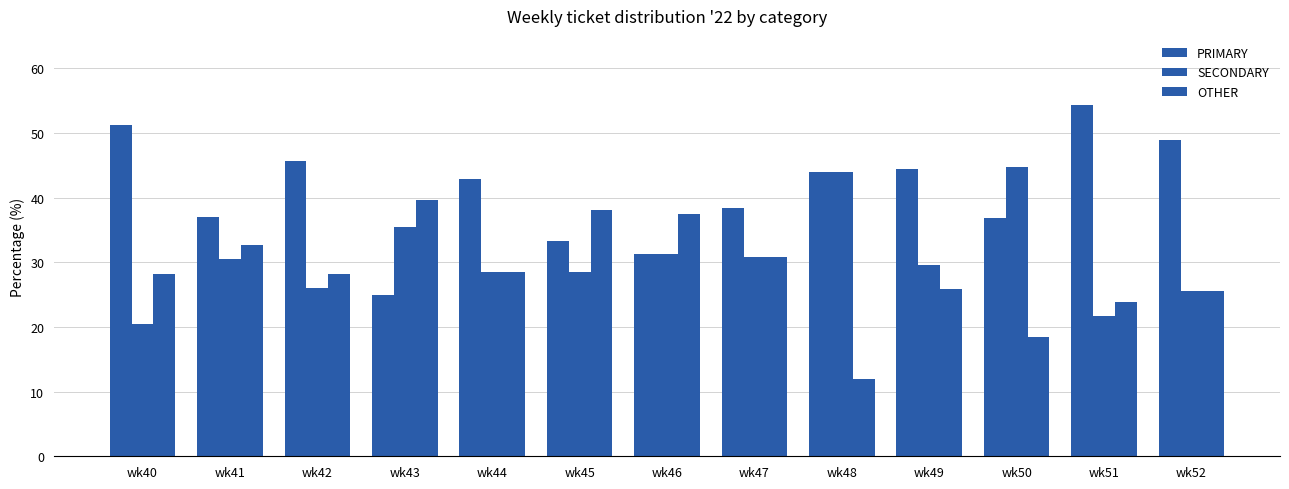

What is the maximum value for SECONDARY?

44.7